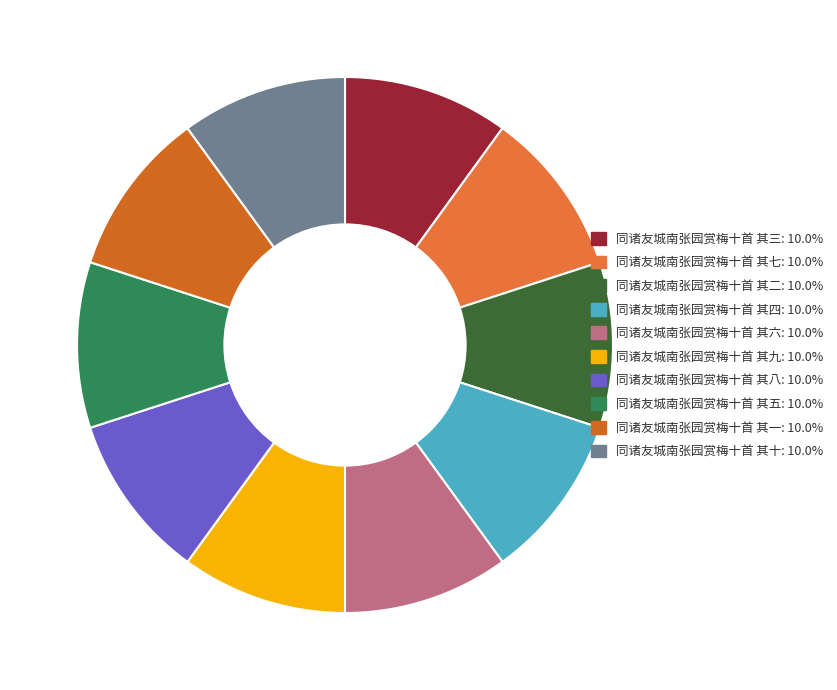

How many slices are in this pie chart?

10